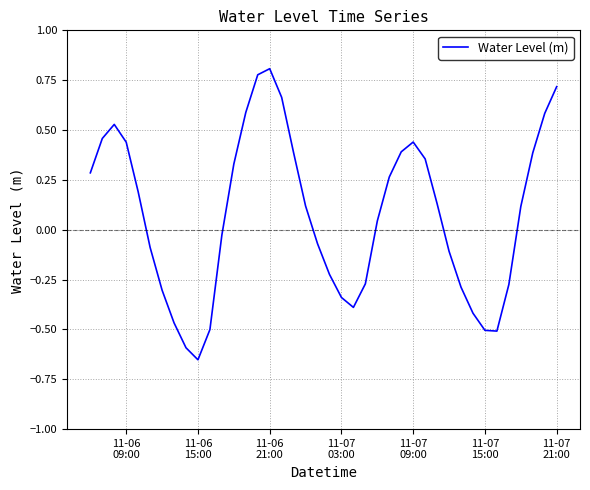

What is the difference between the maximum and minimum values?

1.5